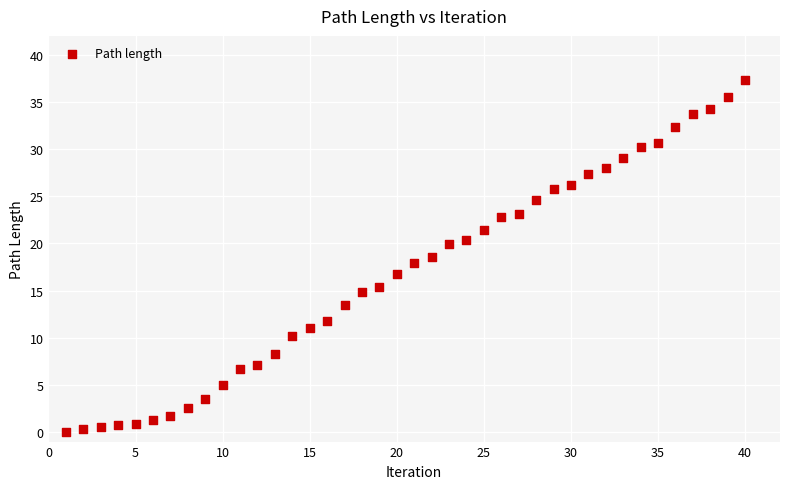

What is the range of Y values (max minus min)?

37.3